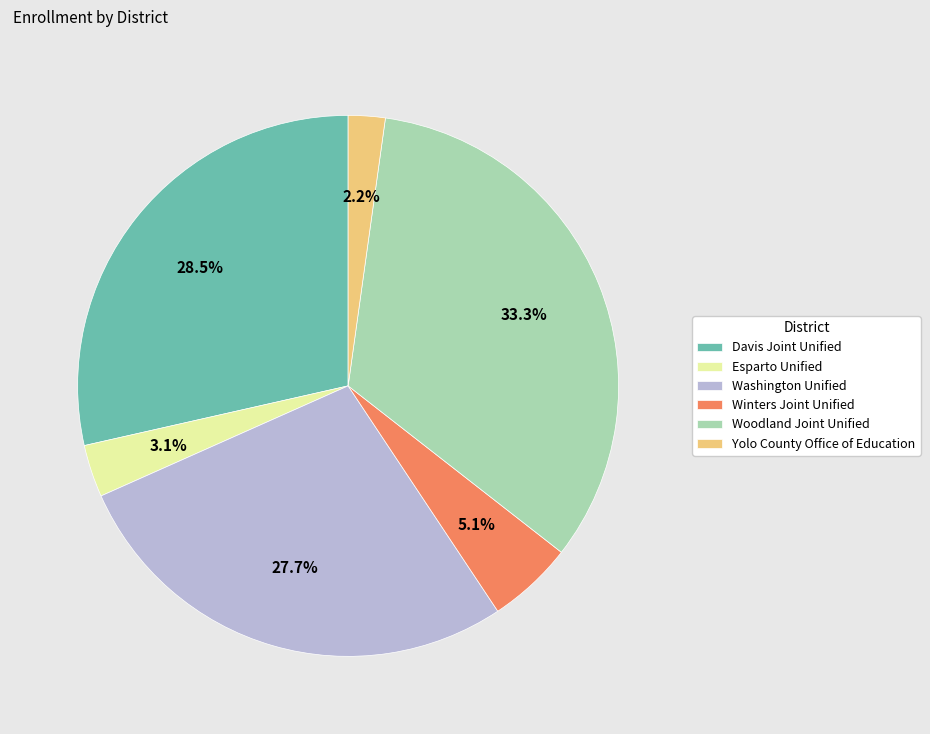

To the nearest percent, what is the combined percentage of Esparto Unified and Woodland Joint Unified?

36%